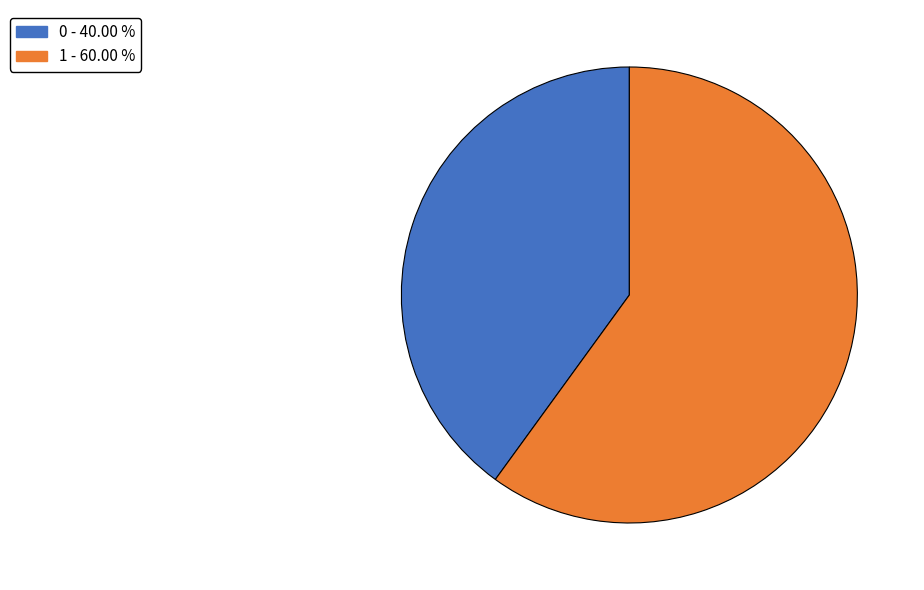

Approximately how many times larger is the value at 0 compared to 1?

0.7